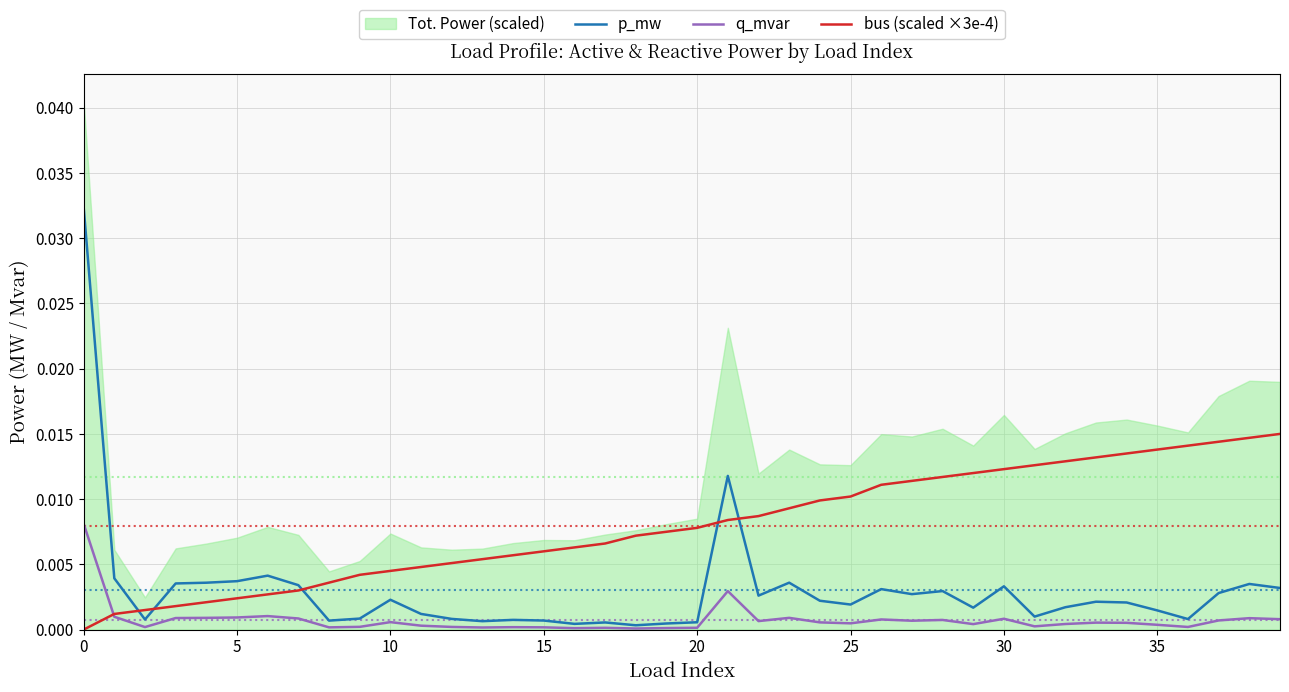

Is the value of bus (scaled ×3e-4) at 35 greater than the value of p_mw at 0?

No